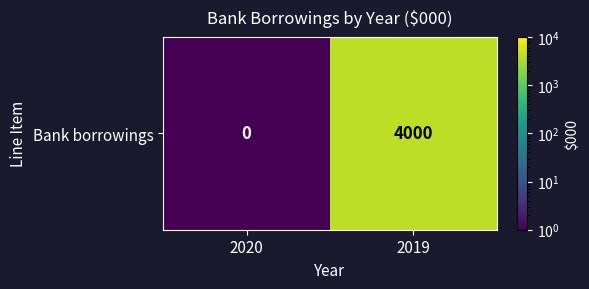

Rank the categories by value from highest to lowest.

2019, 2020